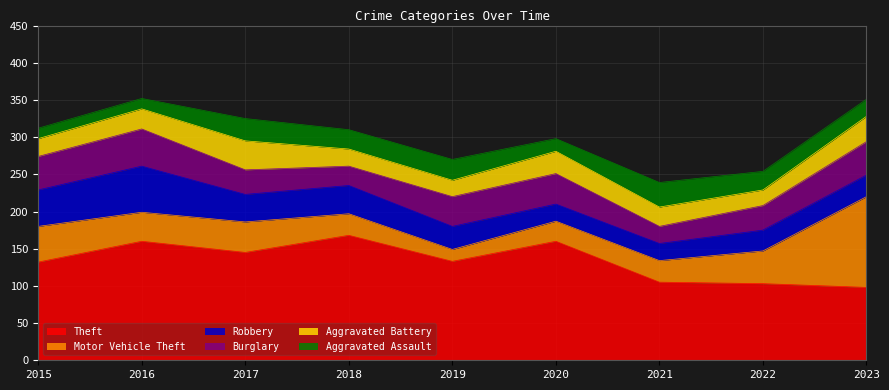

Reading right to left, what are all the values shown in this chart?

Theft: 2023=98	2022=103	2021=105	2020=160	2019=133	2018=168	2017=145	2016=160	2015=132
Motor Vehicle Theft: 2023=122	2022=44	2021=29	2020=27	2019=16	2018=29	2017=41	2016=39	2015=48
Robbery: 2023=29	2022=28	2021=23	2020=23	2019=31	2018=38	2017=37	2016=62	2015=49
Burglary: 2023=45	2022=33	2021=23	2020=41	2019=40	2018=26	2017=33	2016=50	2015=45
Aggravated Battery: 2023=34	2022=21	2021=26	2020=30	2019=22	2018=23	2017=39	2016=27	2015=24
Aggravated Assault: 2023=23	2022=25	2021=33	2020=17	2019=28	2018=26	2017=30	2016=14	2015=14